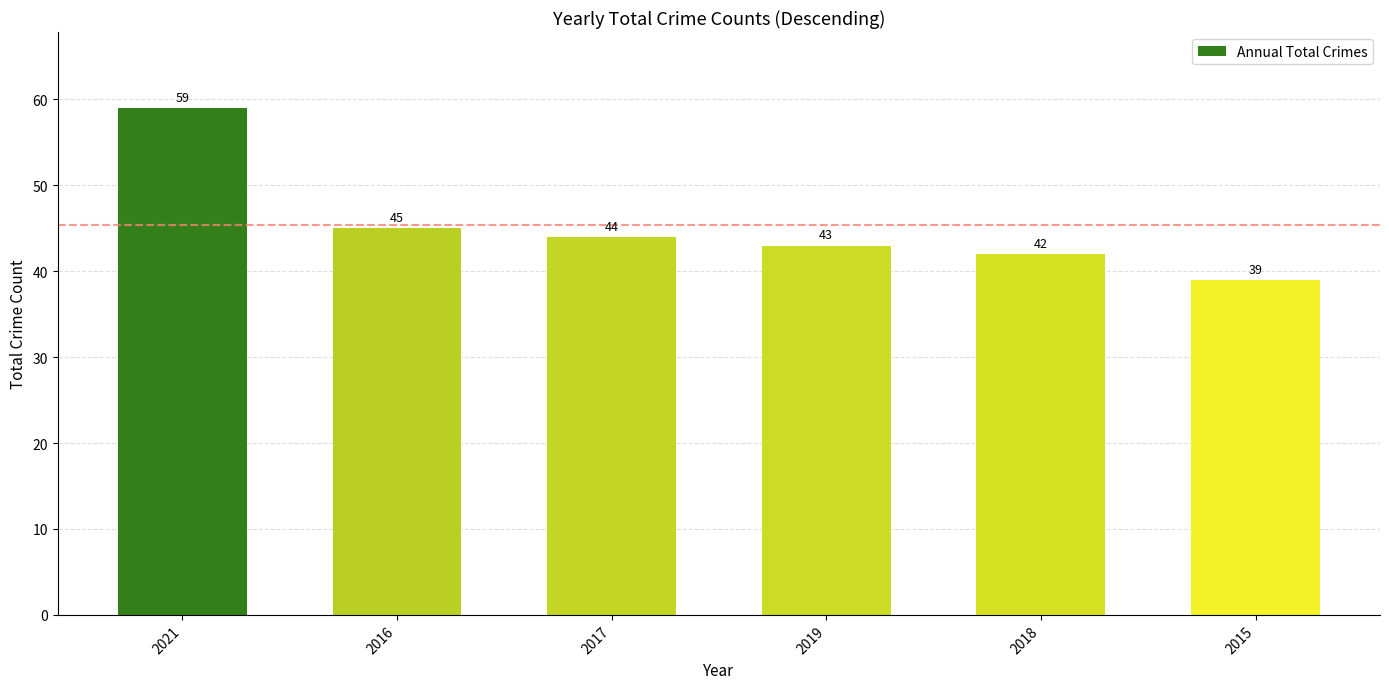

What position from the right is 2019?

3